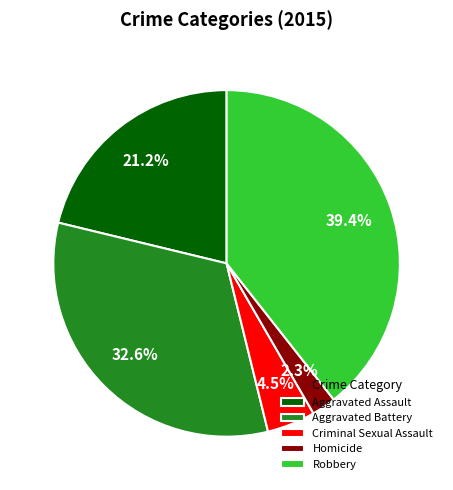

What is the total percentage of Aggravated Battery and Robbery?

72.0%